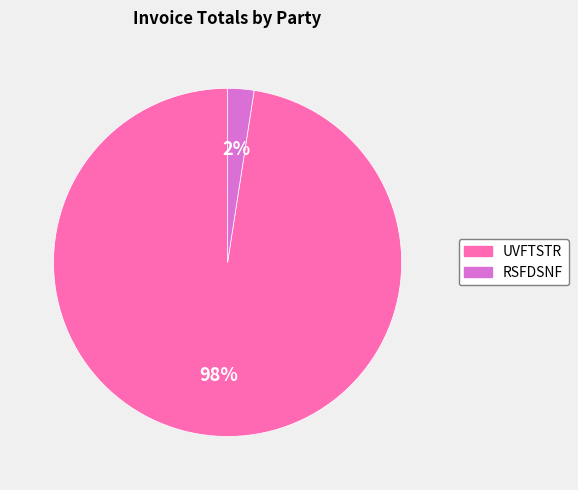

To the nearest percent, what is the average slice percentage?

50%